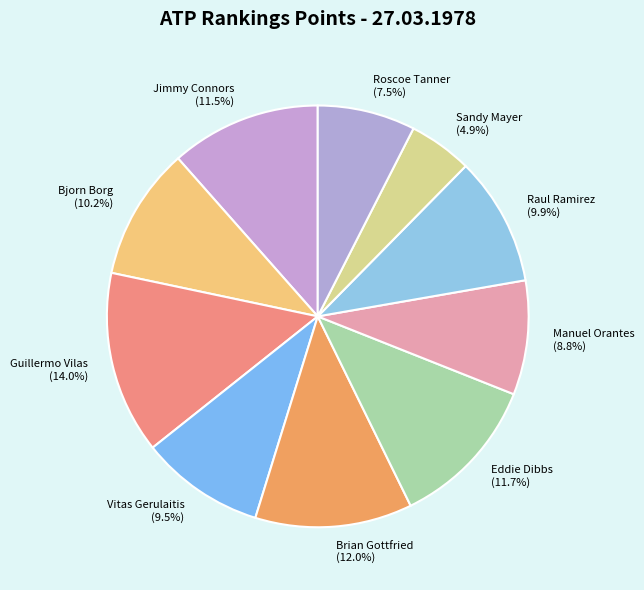

How many slices are in this pie chart?

10